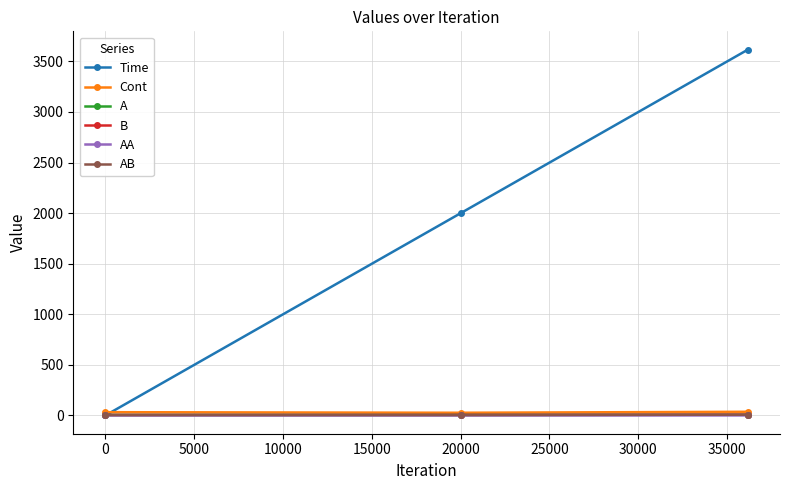

What is the value of the A point at the 2nd from the left?

4.7